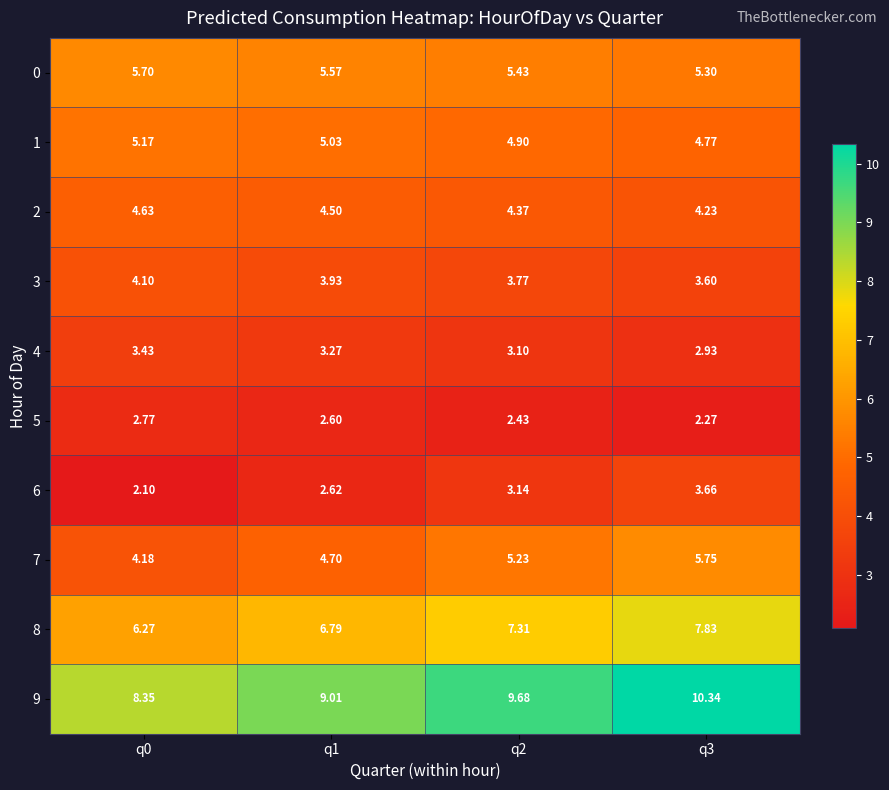

Is the value of 1 at q3 greater than the value of 7 at q3?

No